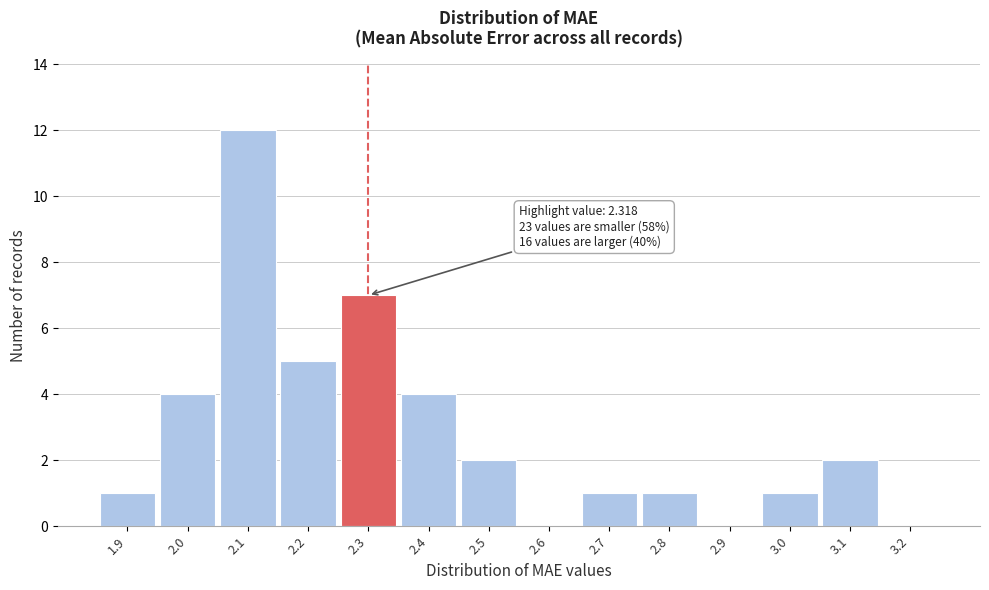

Reading right to left, extract all data points from this chart.

3.2=0	3.1=2	3.0=1	2.9=0	2.8=1	2.7=1	2.6=0	2.5=2	2.4=4	2.3=7	2.2=5	2.1=12	2.0=4	1.9=1